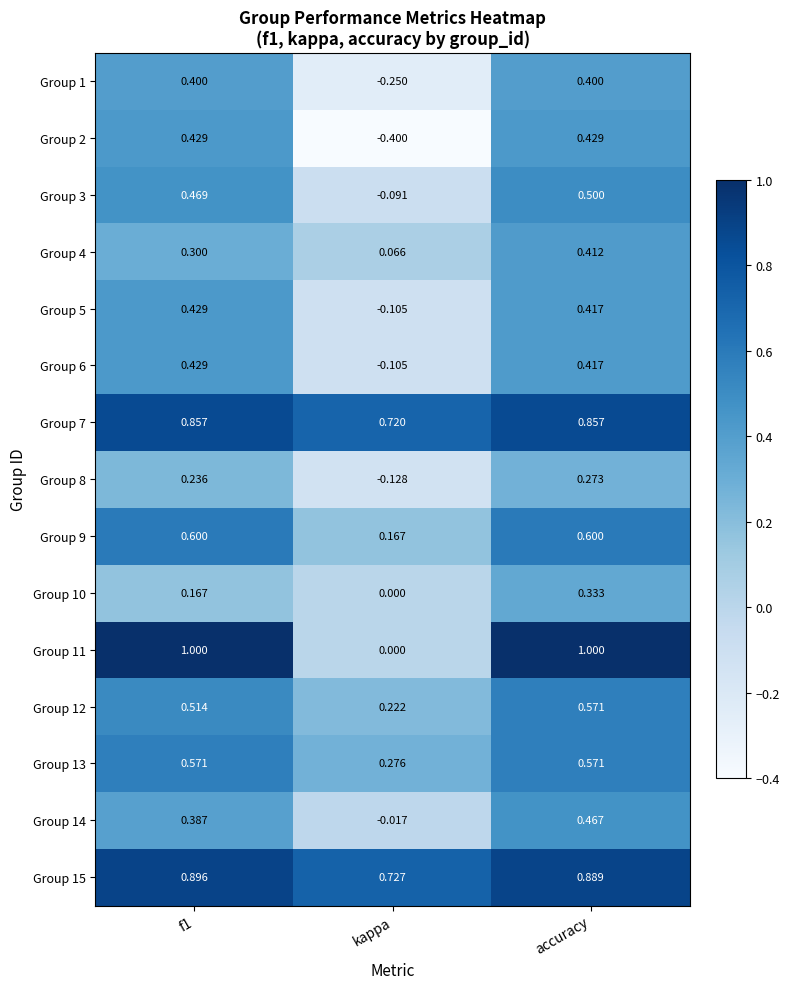

At which label is Group 9 closest to 0?

kappa